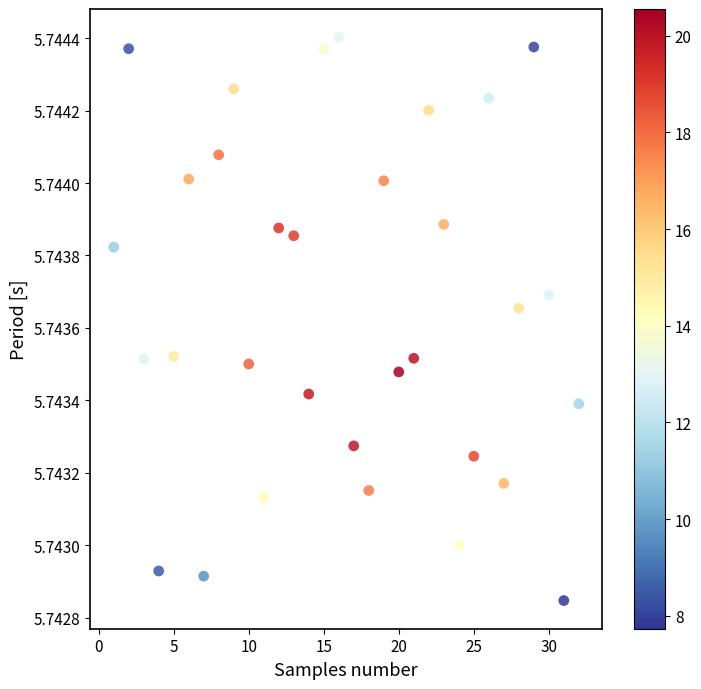

What is the range of X values (max minus min)?

31.0